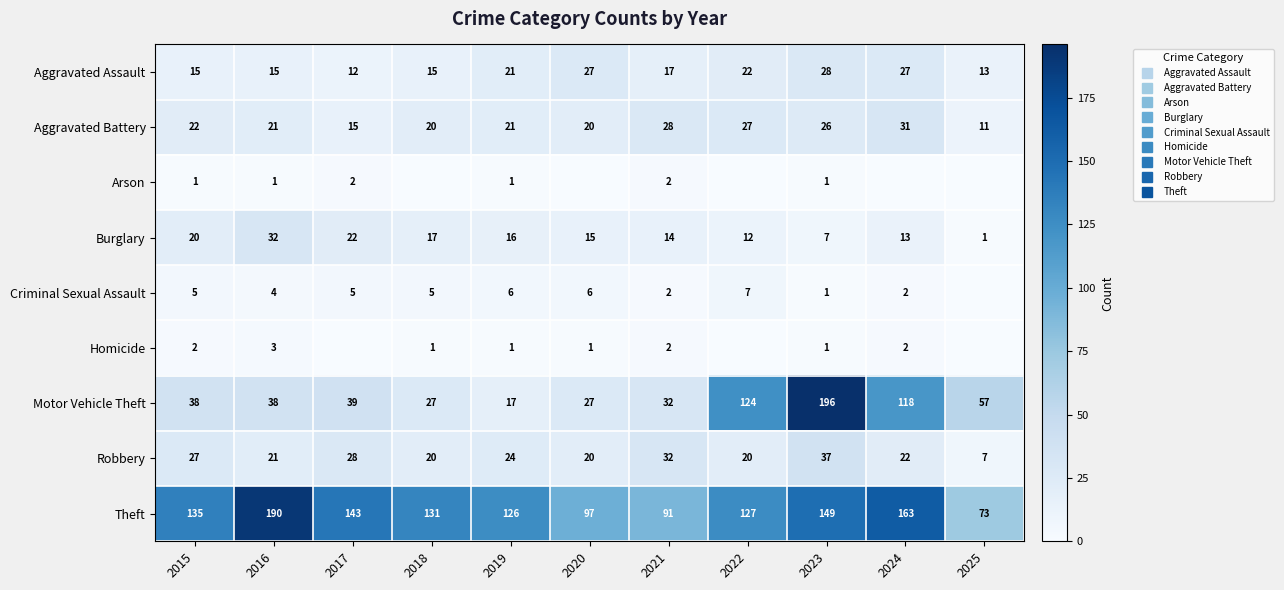

Which has a higher value, 2020 or 2016?

2020